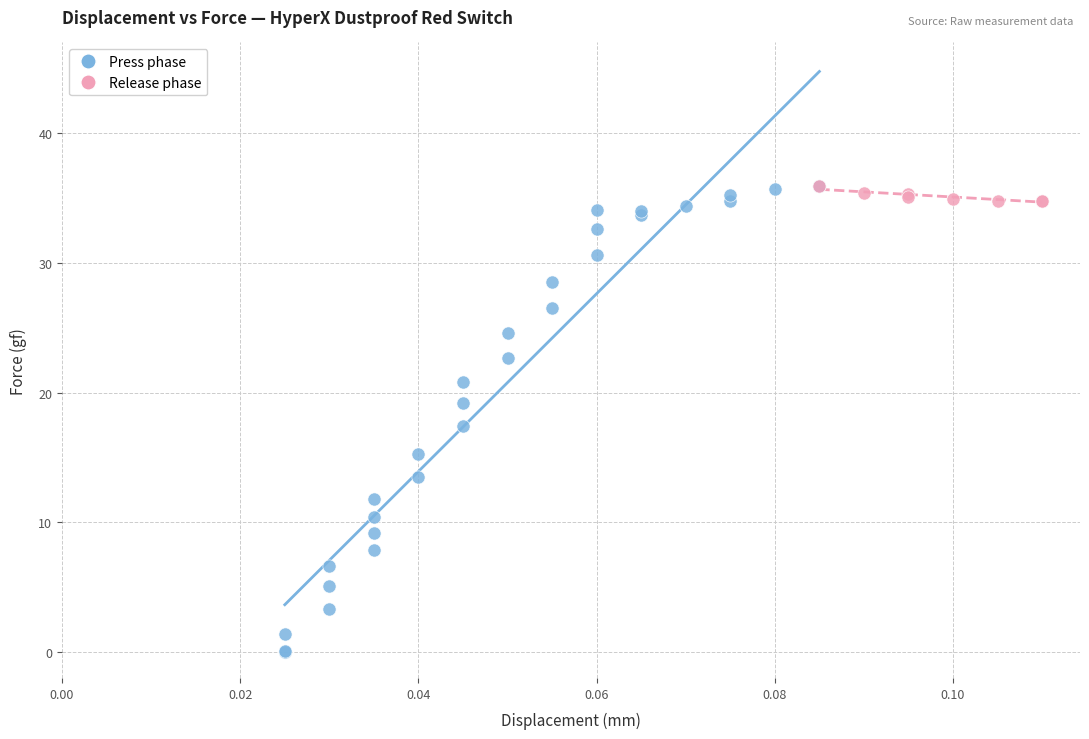

Which series has the largest Y range (max minus min)?

Press phase